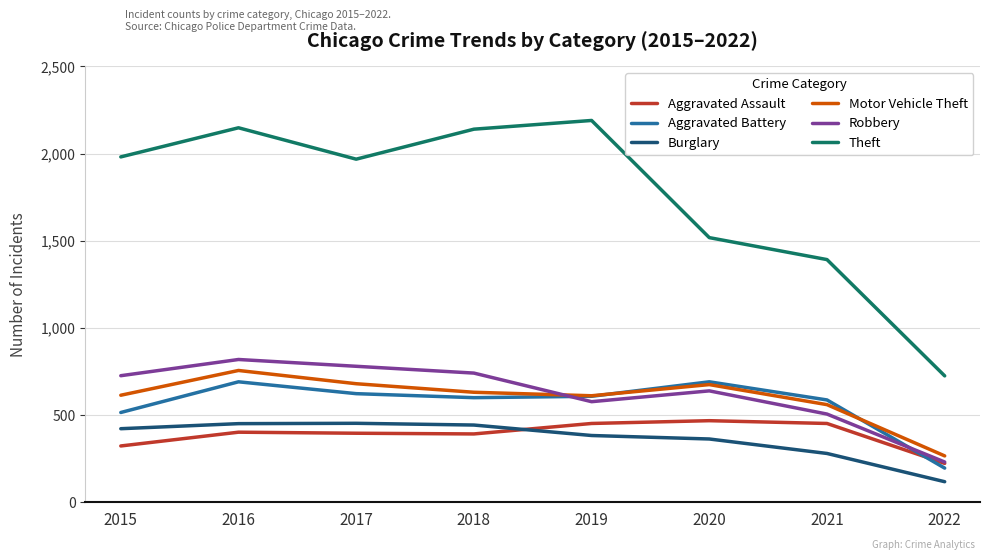

Is it true that Aggravated Battery equals 397 at 2021?

False